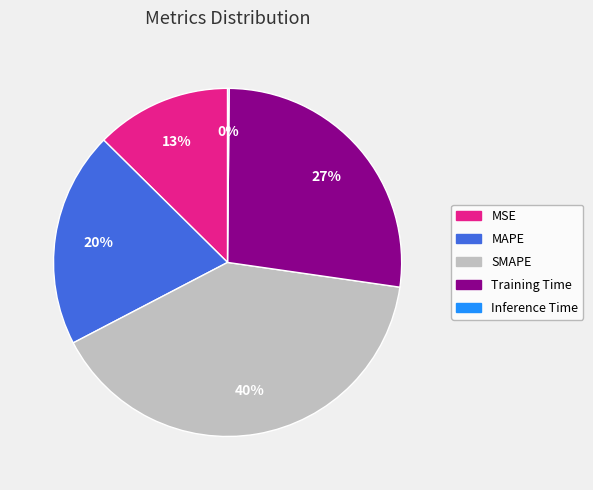

Does any single category account for the majority?

No